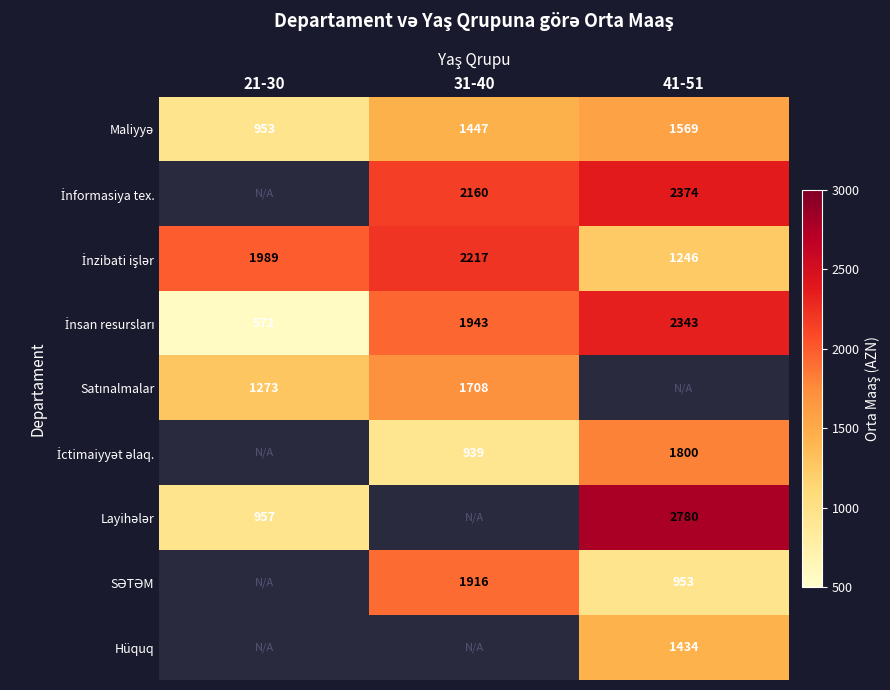

Which series has the largest total across all categories?

İnzibati işlər